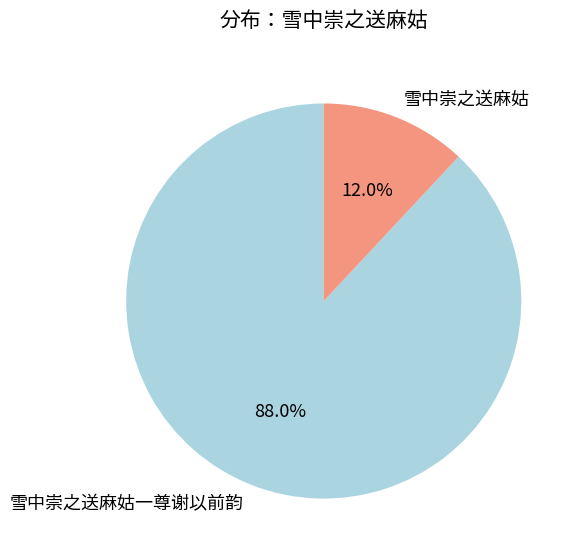

To the nearest percent, what is the difference between the largest and smallest slice percentages?

76%